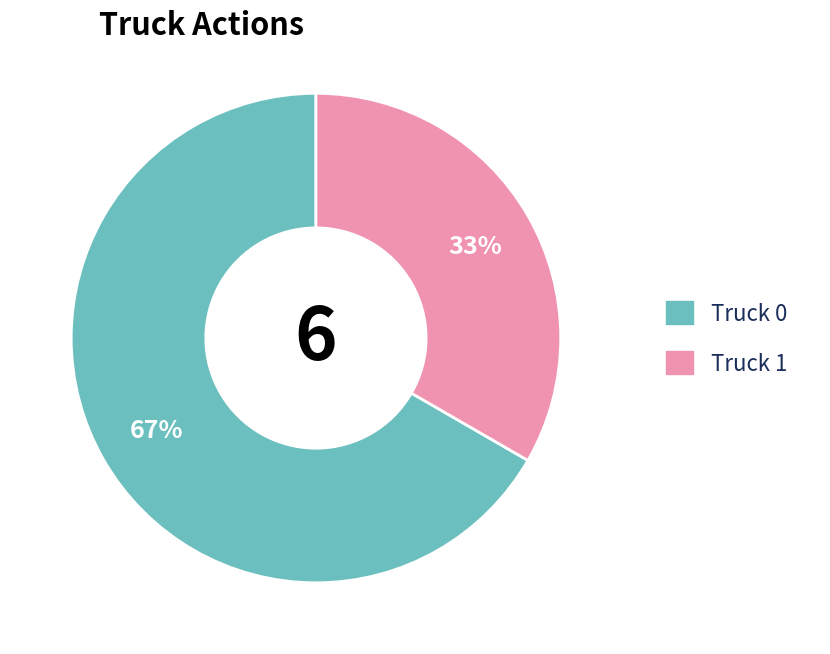

Rank the categories by value from lowest to highest.

Truck 1, Truck 0